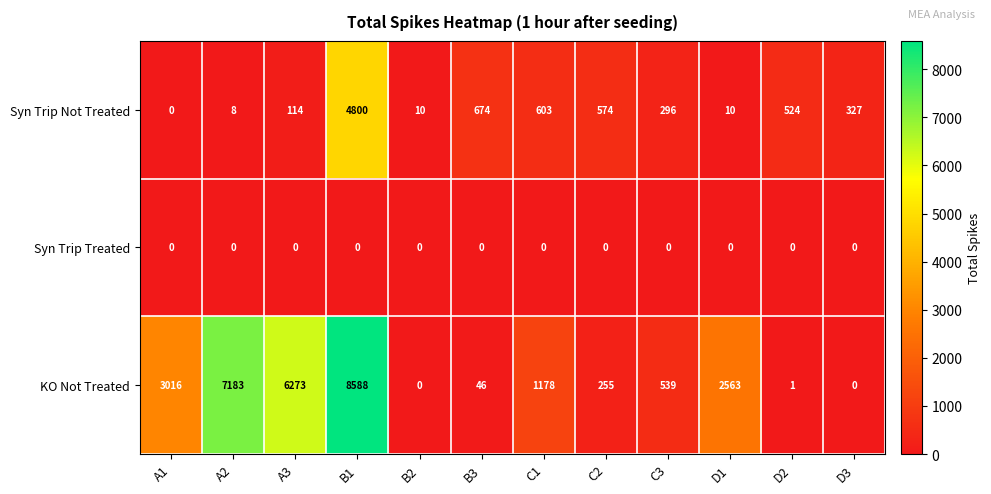

What is the difference between the second highest and second lowest values in the Syn Trip Not Treated series?

666